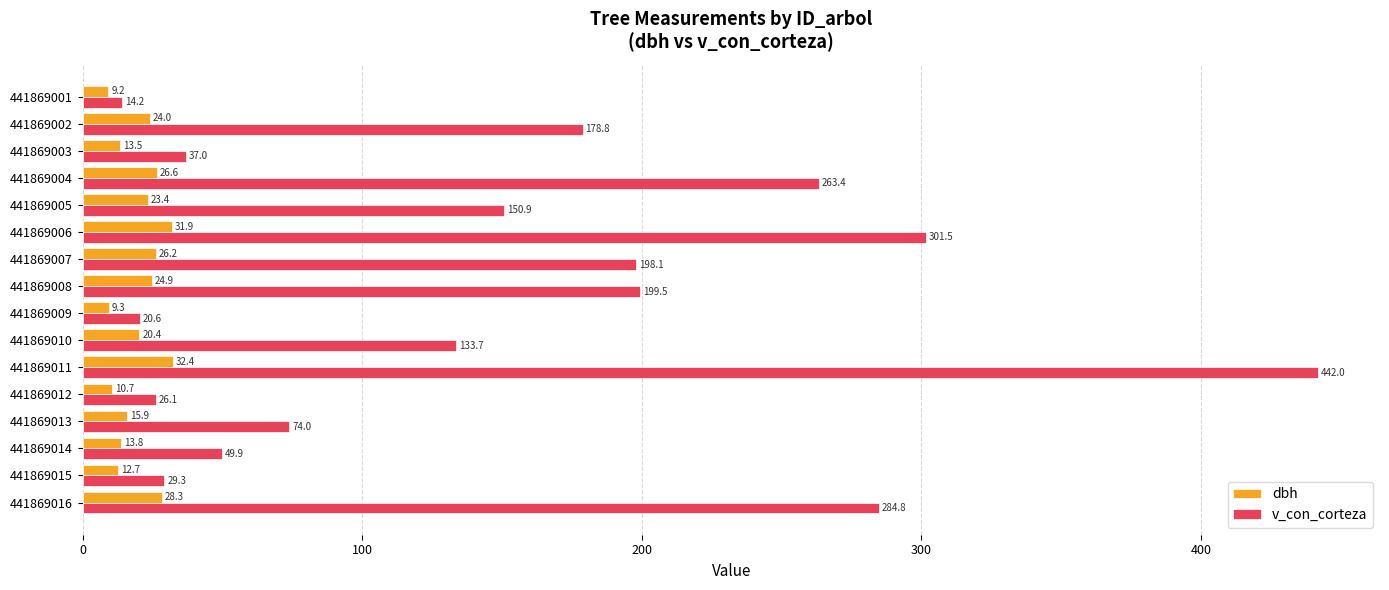

Where is dbh nearest to the value 20?

441869010